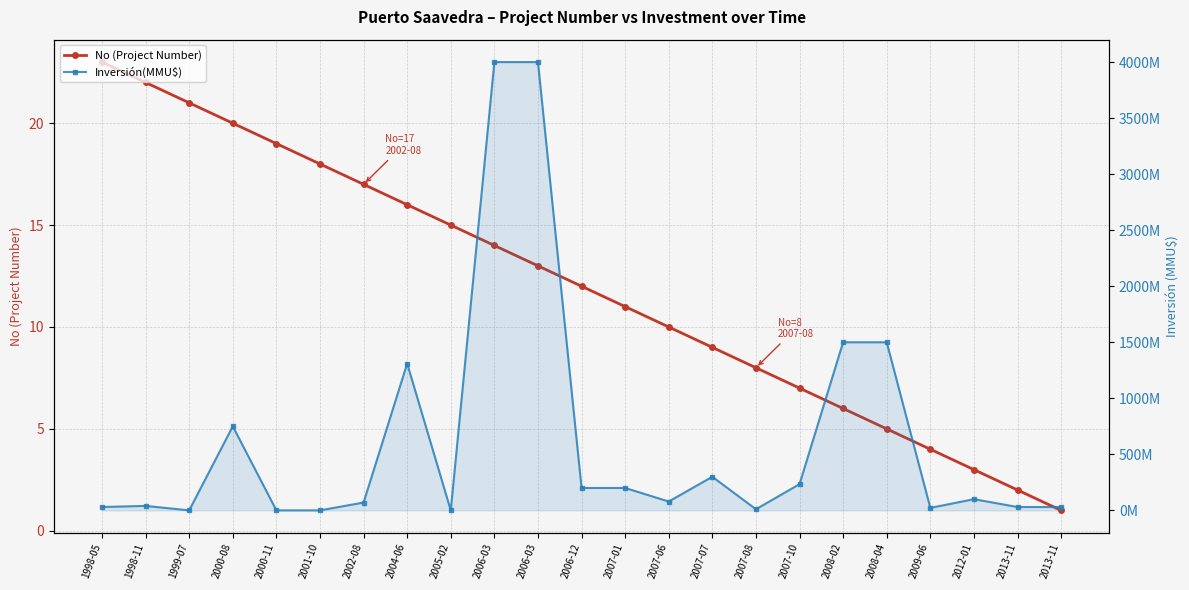

What is the maximum value for Inversión(MMU$)?

4000